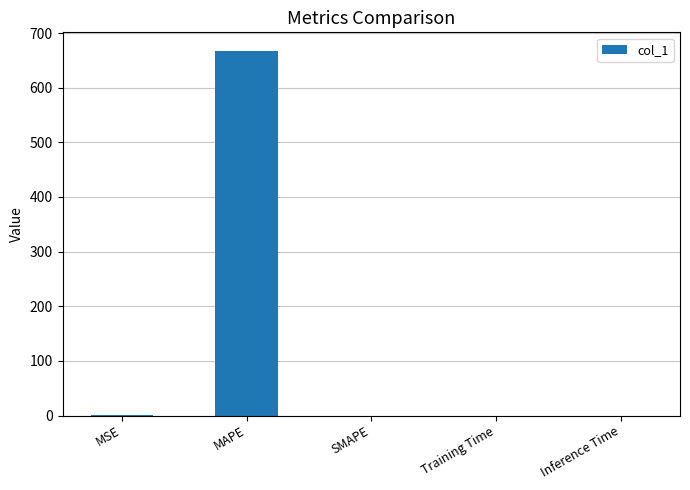

What is the change in value from MSE to SMAPE?

-0.3